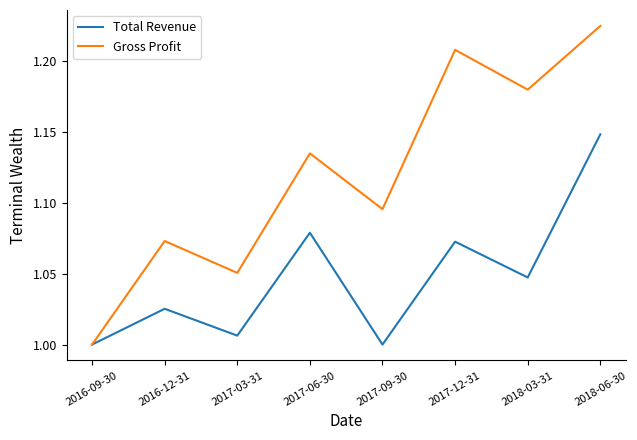

Is the value of Gross Profit at 2017-09-30 greater than the value of Total Revenue at 2016-12-31?

Yes